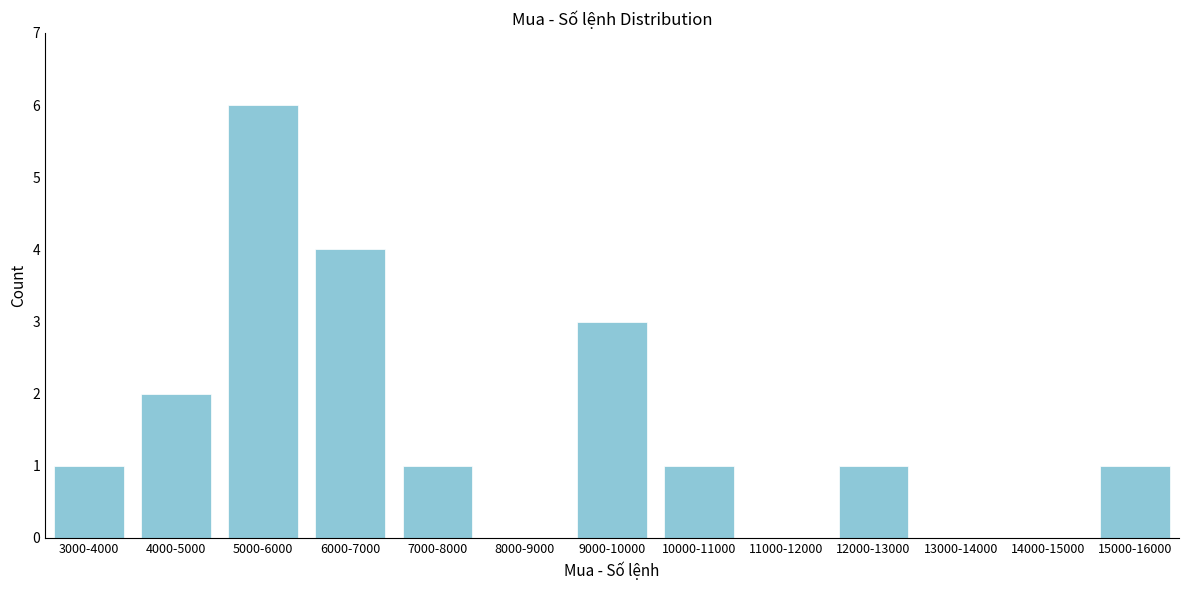

Reading right to left, transcribe all the data shown in this chart.

15000-16000=1	14000-15000=0	13000-14000=0	12000-13000=1	11000-12000=0	10000-11000=1	9000-10000=3	8000-9000=0	7000-8000=1	6000-7000=4	5000-6000=6	4000-5000=2	3000-4000=1